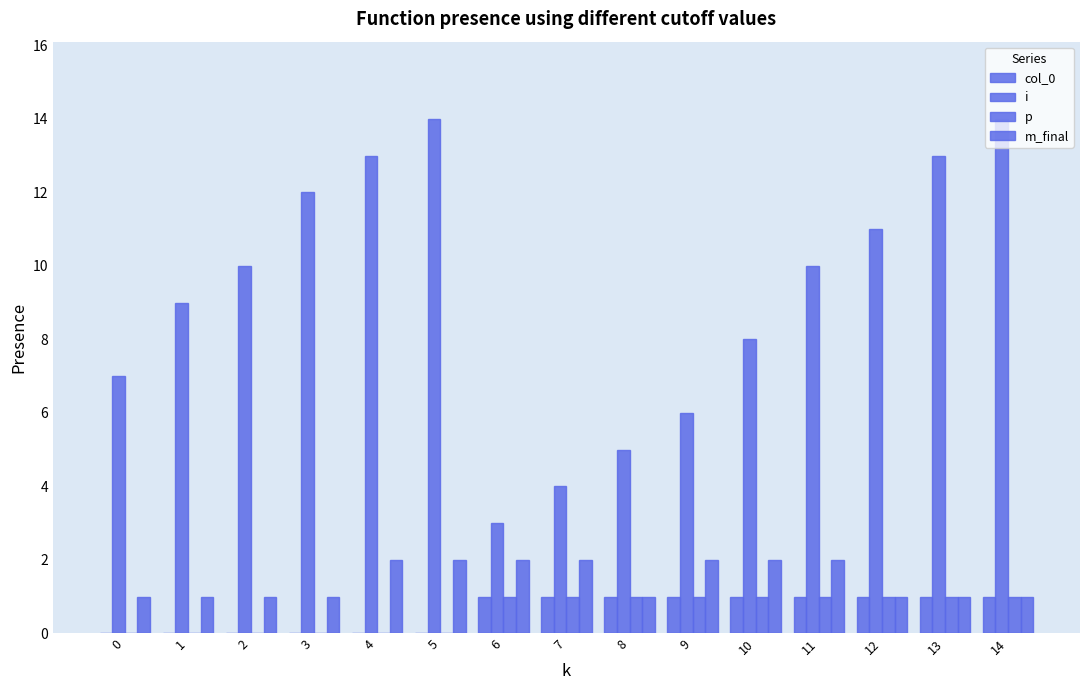

How many groups of bars are there?

15